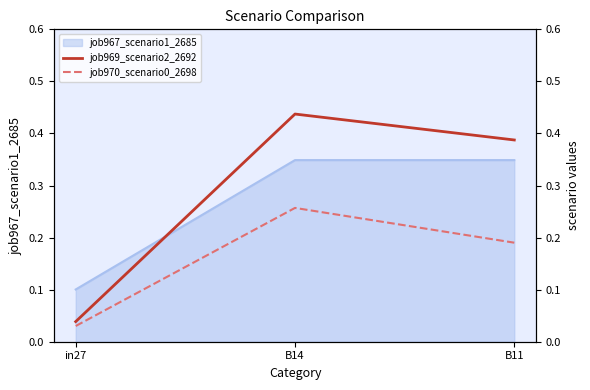

The job967_scenario1_2685 series shows 0.2 at B14. True or false?

False